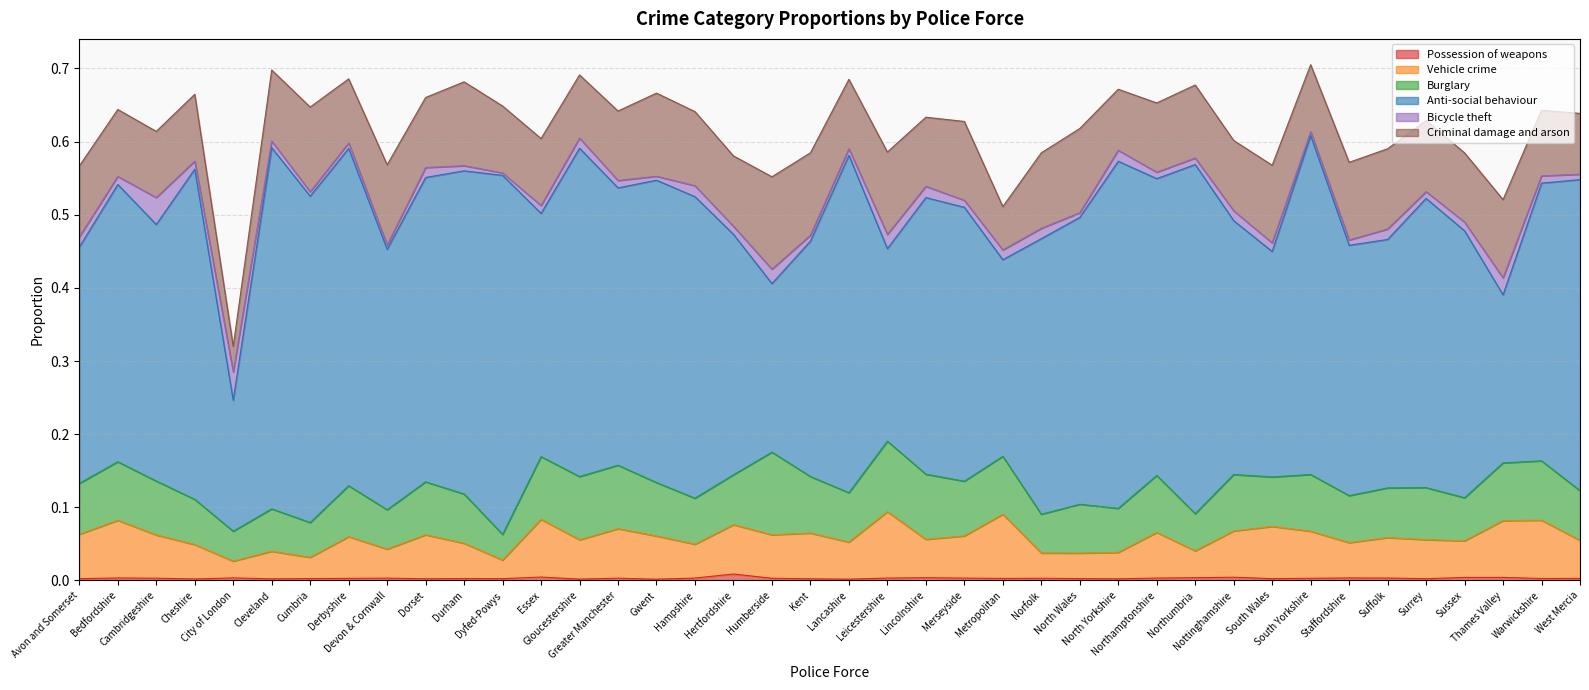

At which category does the chart reach its minimum across all series?

Gwent